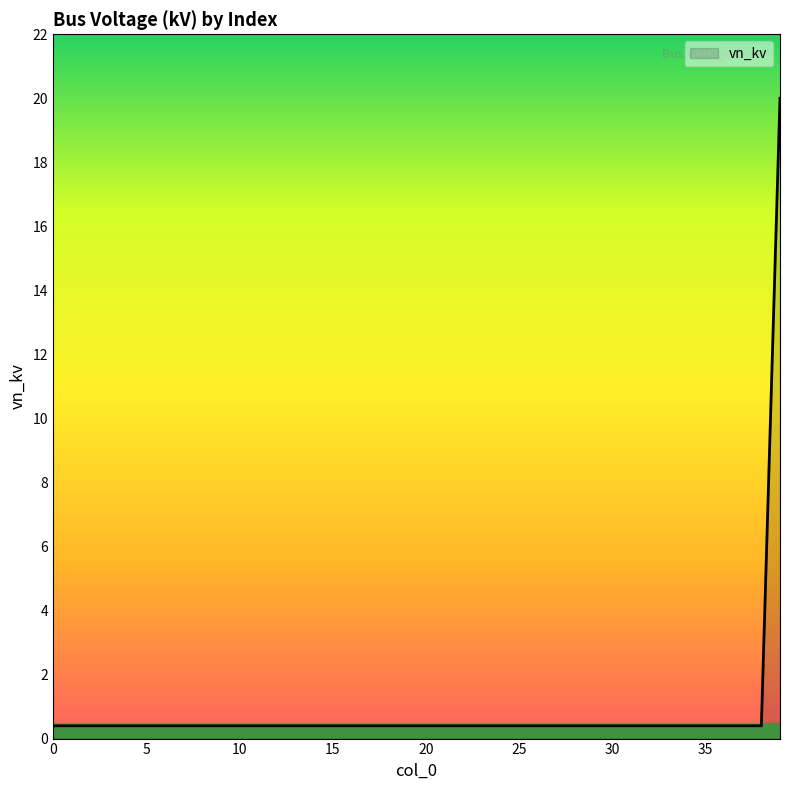

What is the maximum value shown in the chart?

20.0